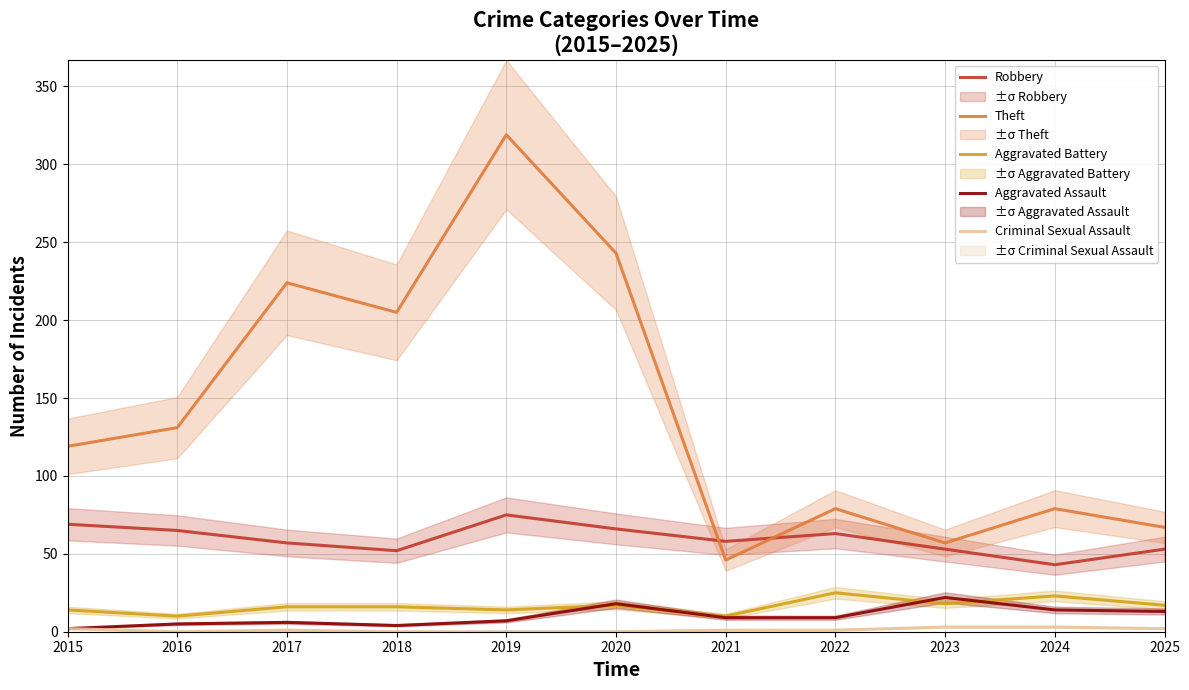

How many interior local peaks does the Aggravated Assault series have?

3